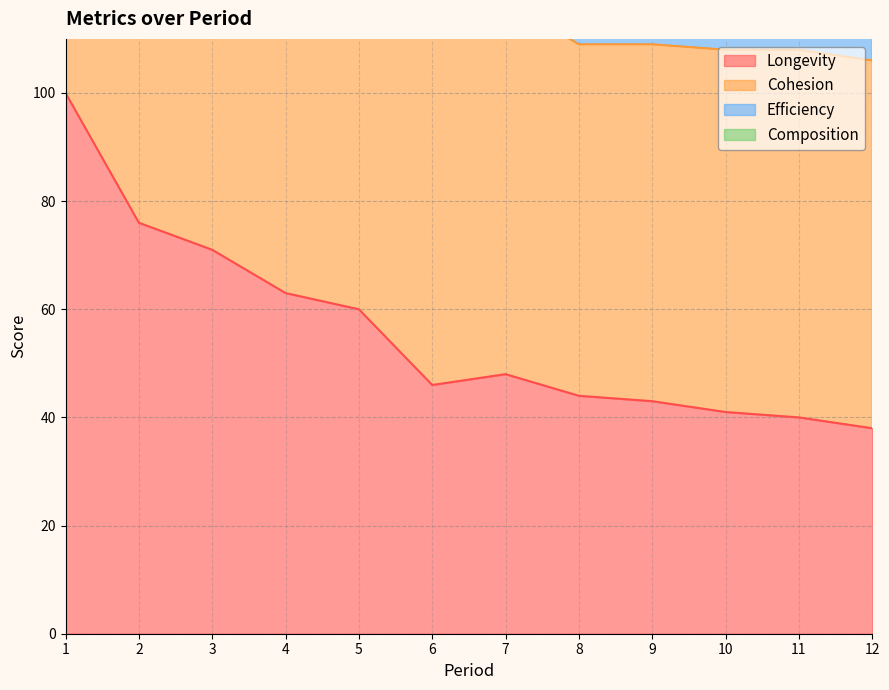

True or false: Cohesion and Longevity cross at least once.

False